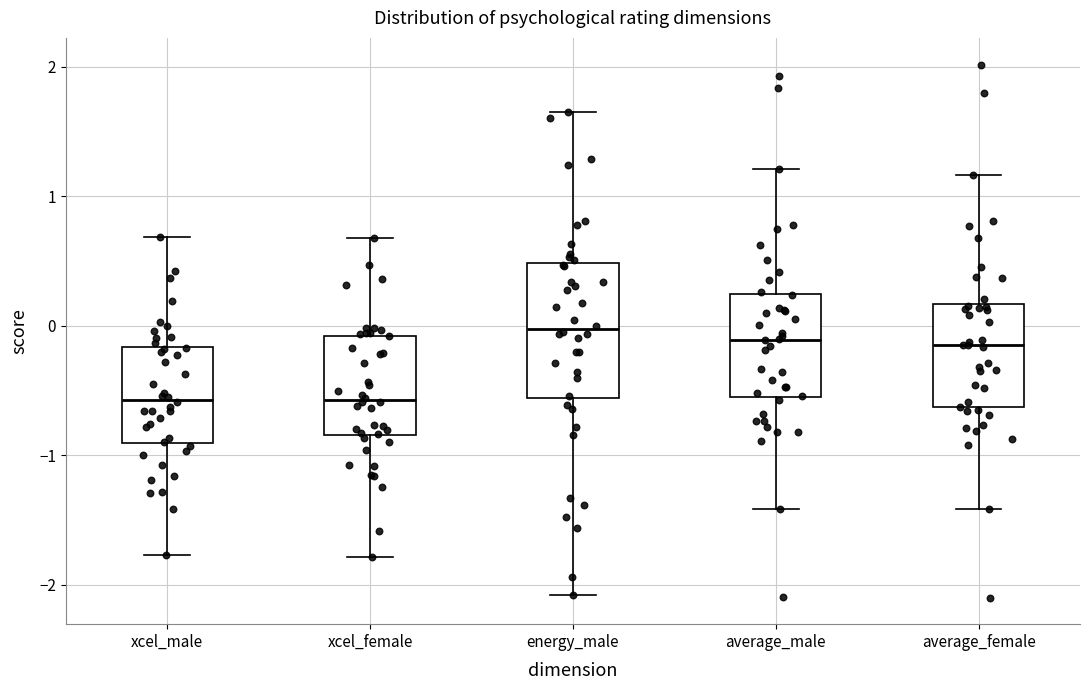

Which box is the tallest, from its lower edge to its upper edge?

energy_male